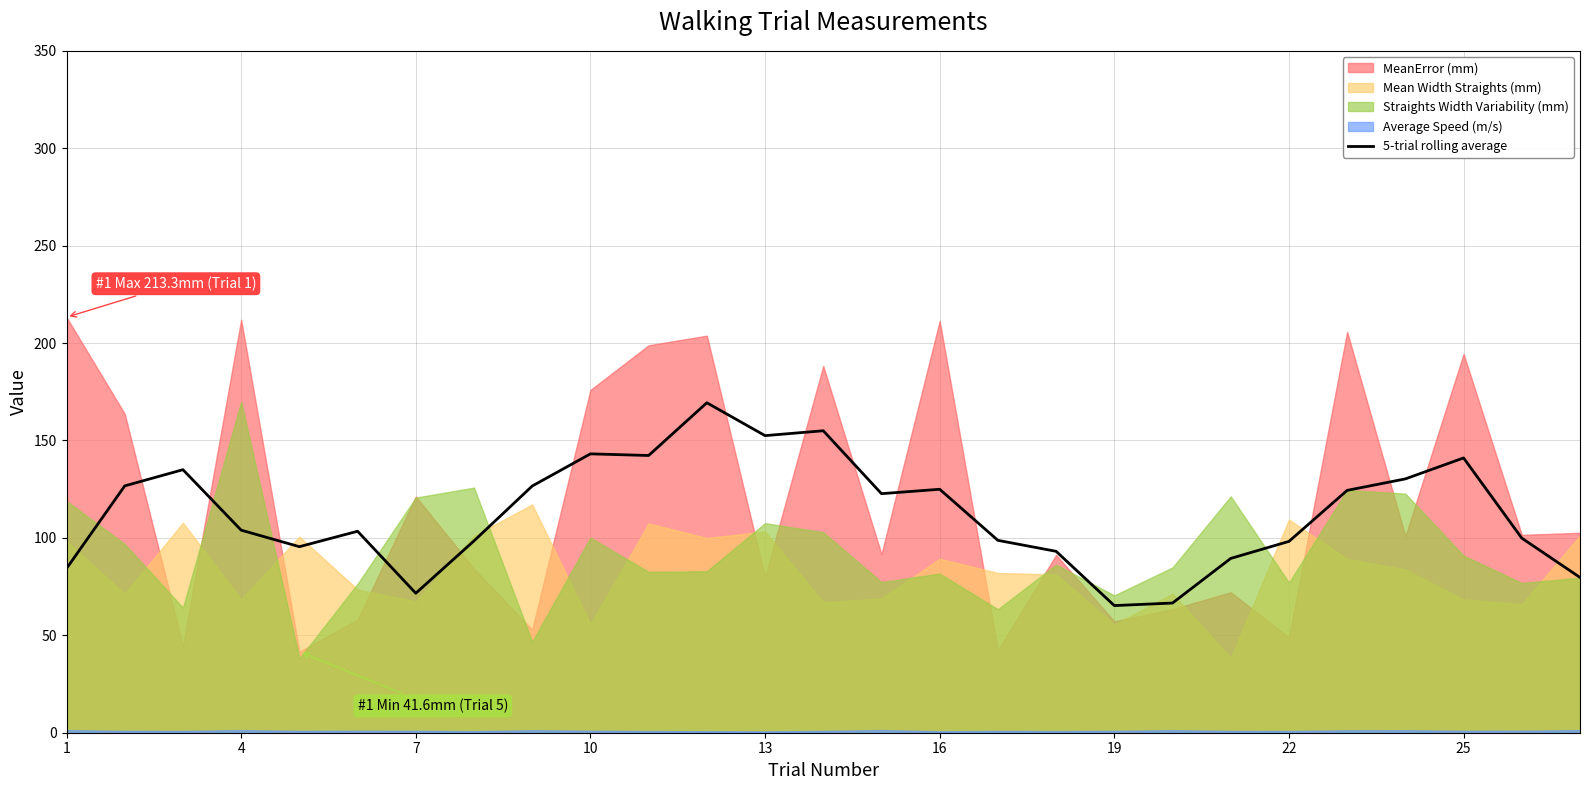

What is the lowest value of the 5-trial rolling average series?

65.3